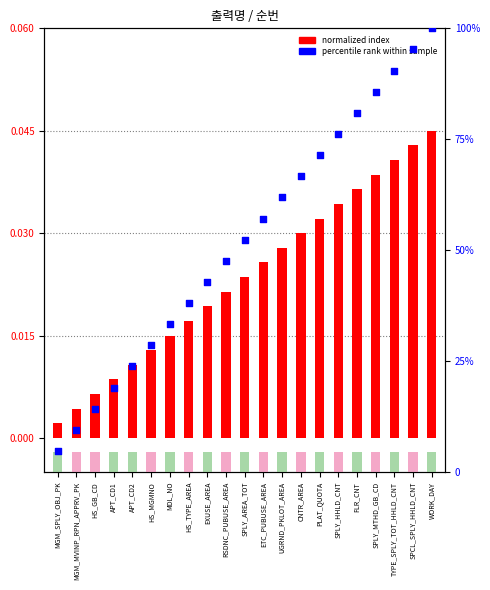

At how many categories does at least one series exceed 33?

15